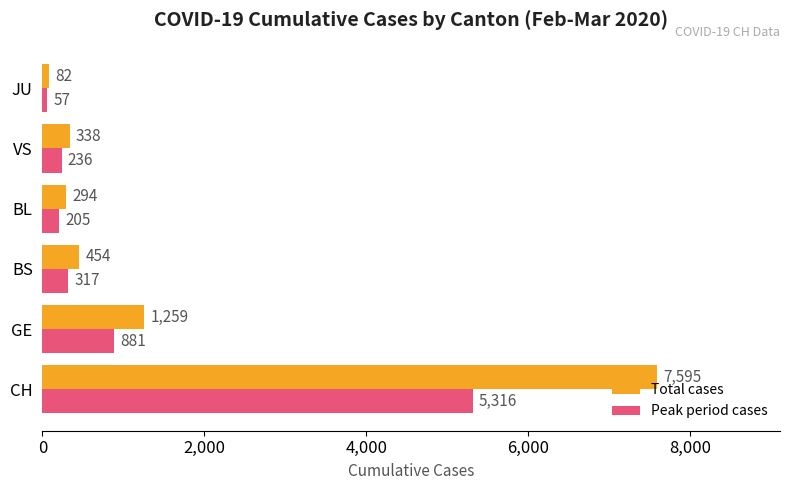

Which category has the lowest value across all series?

JU